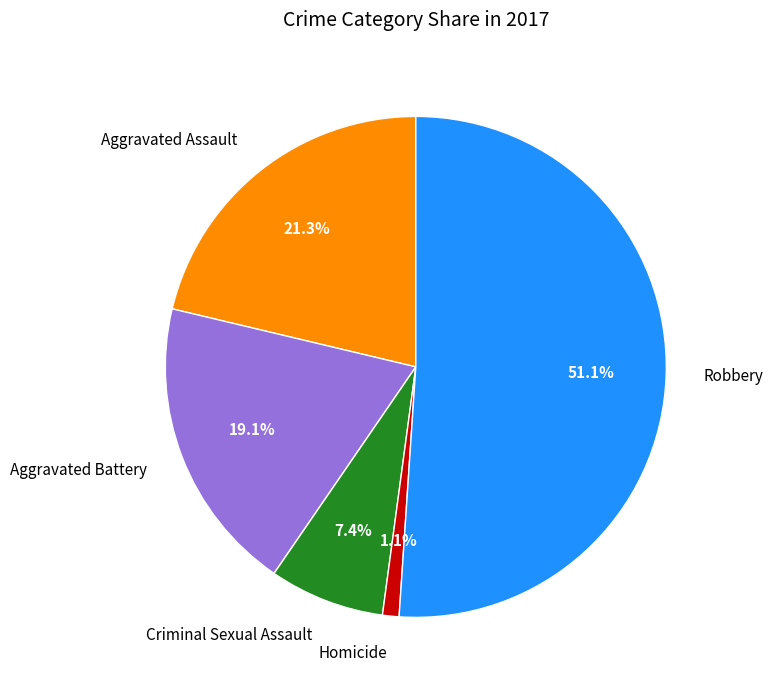

Is Robbery the majority of the pie?

Yes